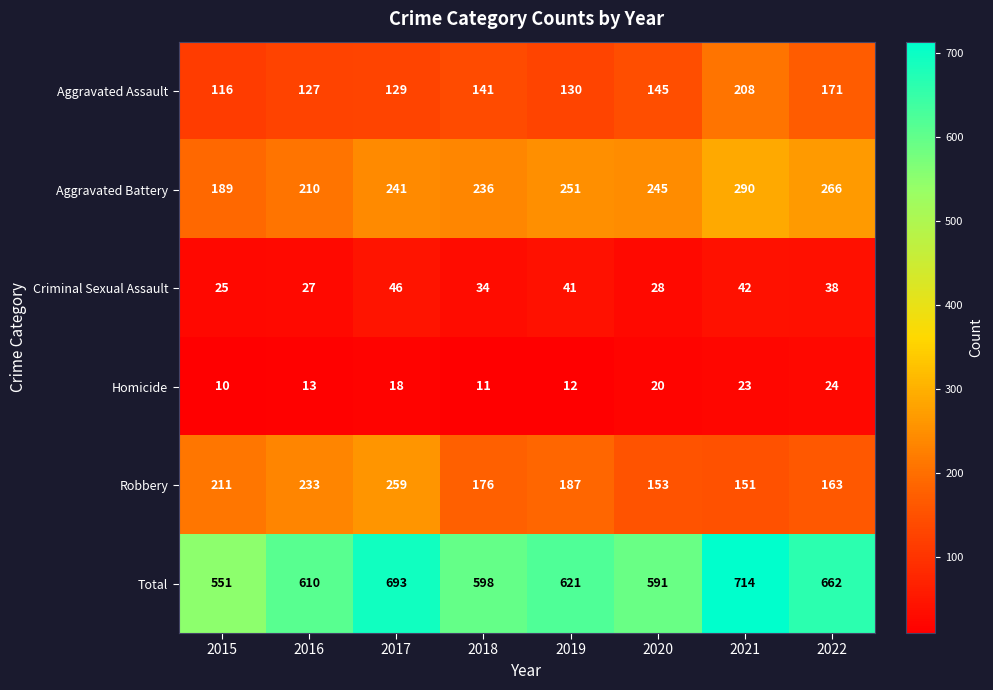

At which label is Robbery closest to 205?

2015